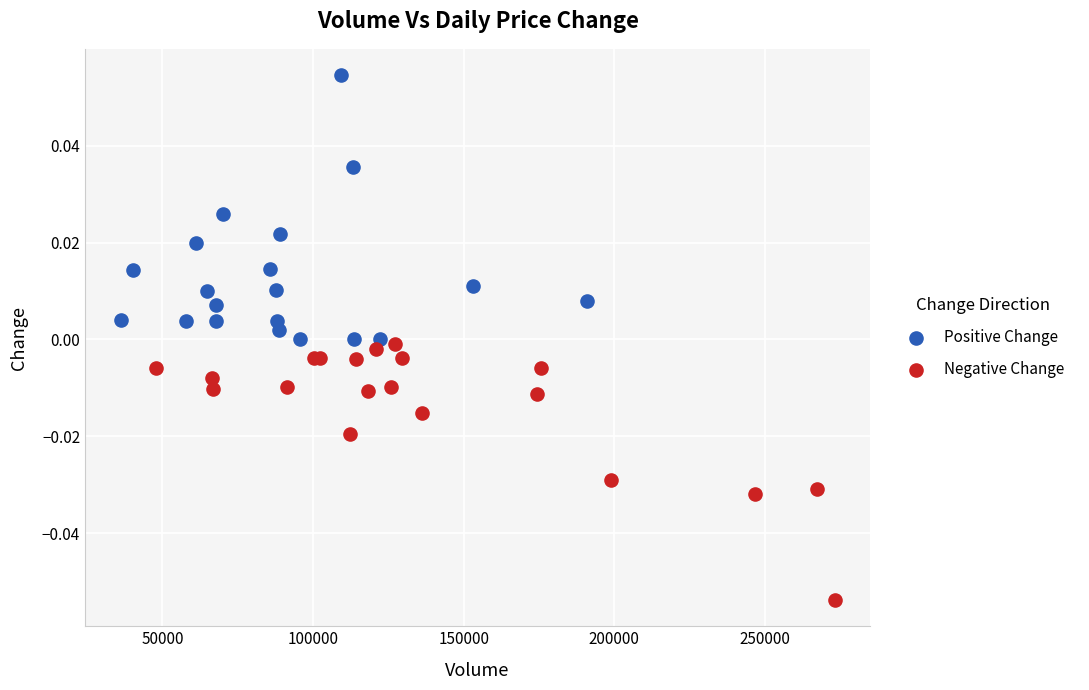

Which series reaches the maximum Y coordinate?

Positive Change